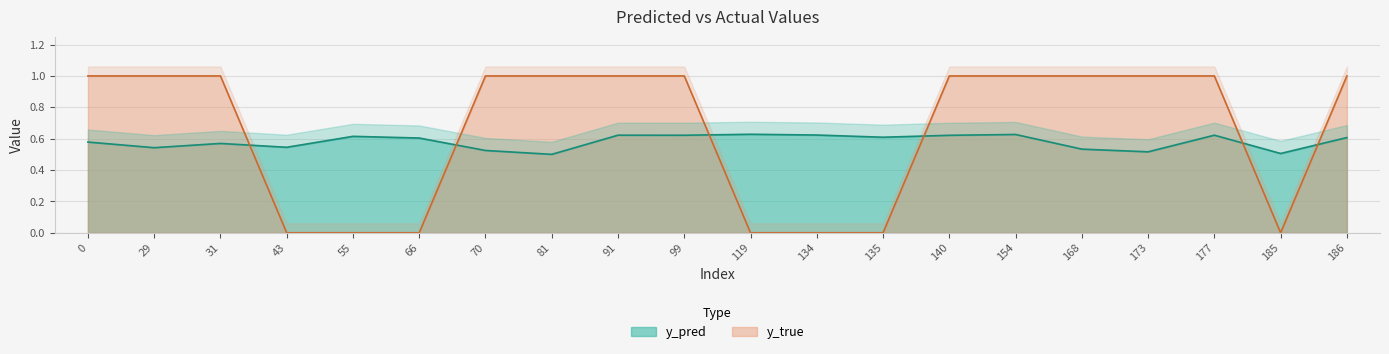

Reading left to right, transcribe all the data shown in this chart.

y_pred: 0.6	0.5	0.6	0.5	0.6	0.6	0.5	0.5	0.6	0.6	0.6	0.6	0.6	0.6	0.6	0.5	0.5	0.6	0.5	0.6
y_true: 1.0	1.0	1.0	0.0	0.0	0.0	1.0	1.0	1.0	1.0	0.0	0.0	0.0	1.0	1.0	1.0	1.0	1.0	0.0	1.0